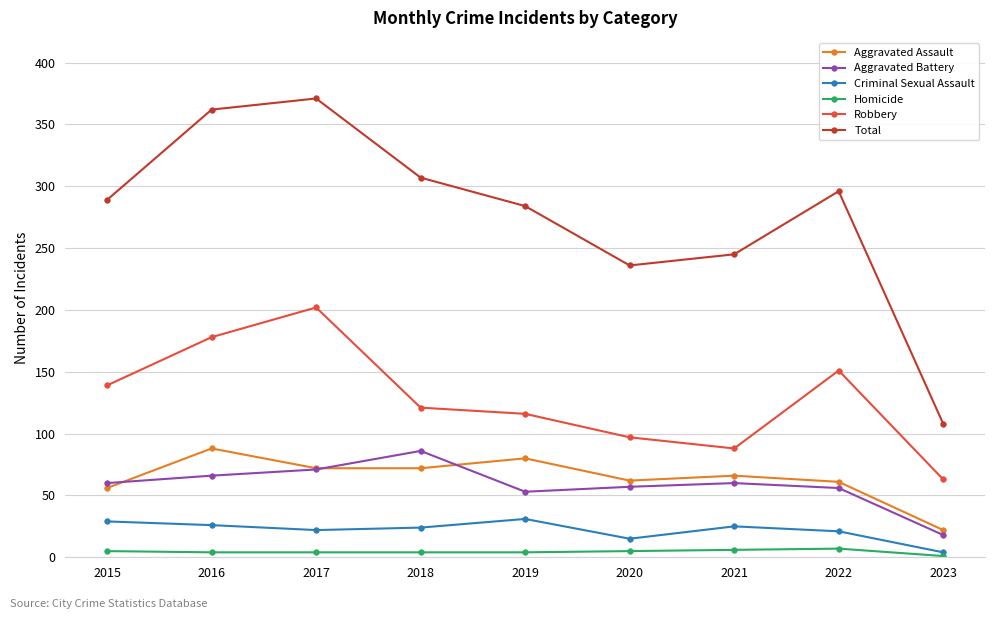

True or false: Aggravated Battery has more than 1 points higher than both neighbors.

True